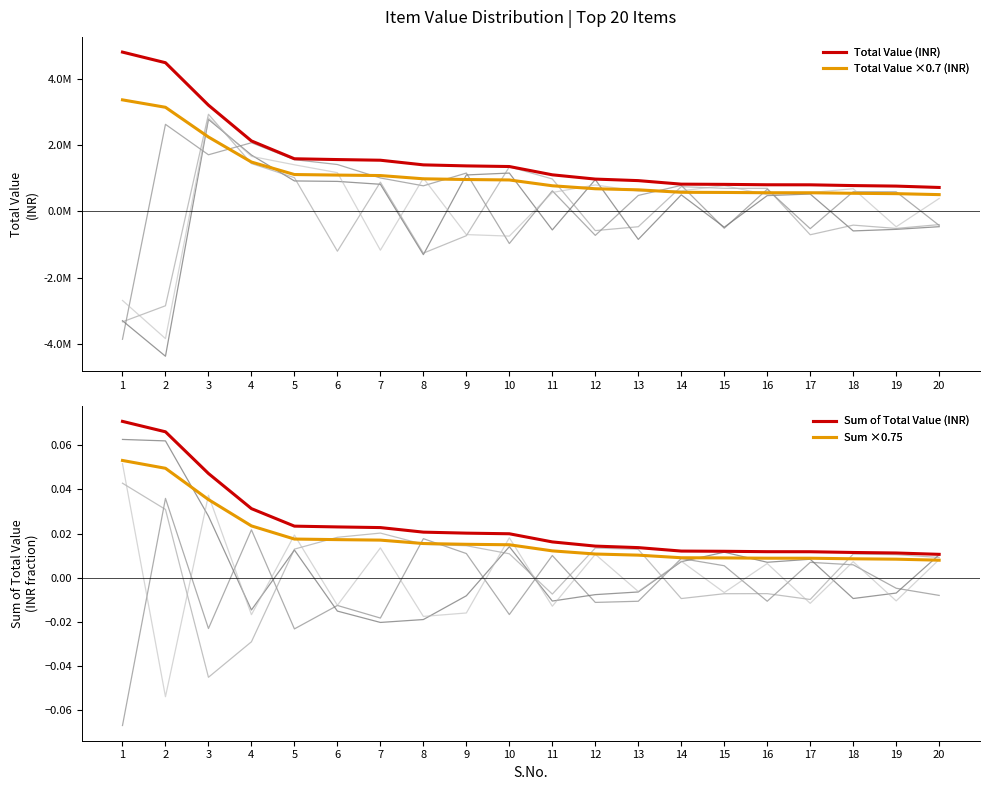

Is it true that Sum of Total Value (INR) equals 0.0 at 9?

False